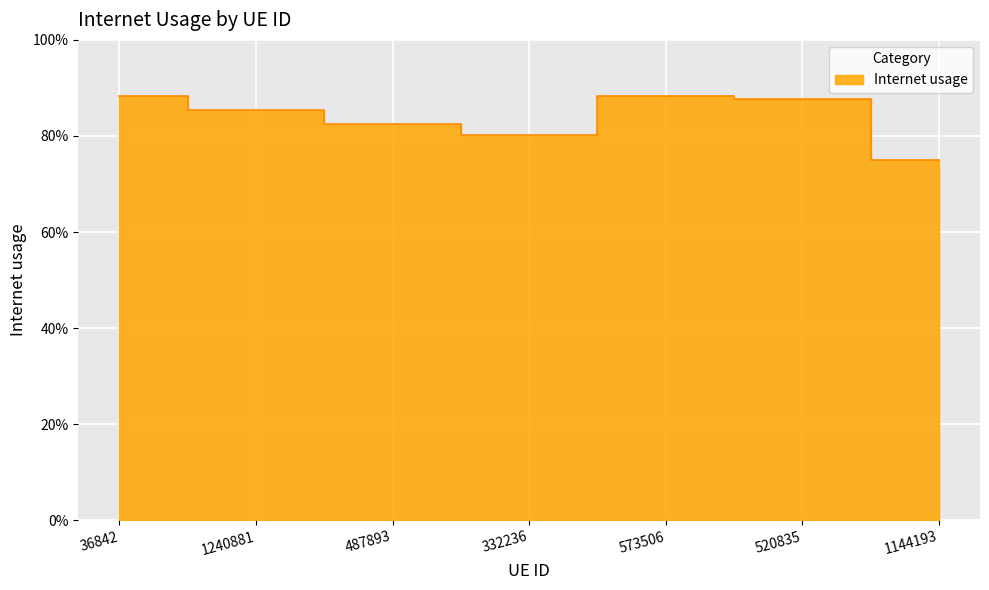

What is the sum of all values?

5.9